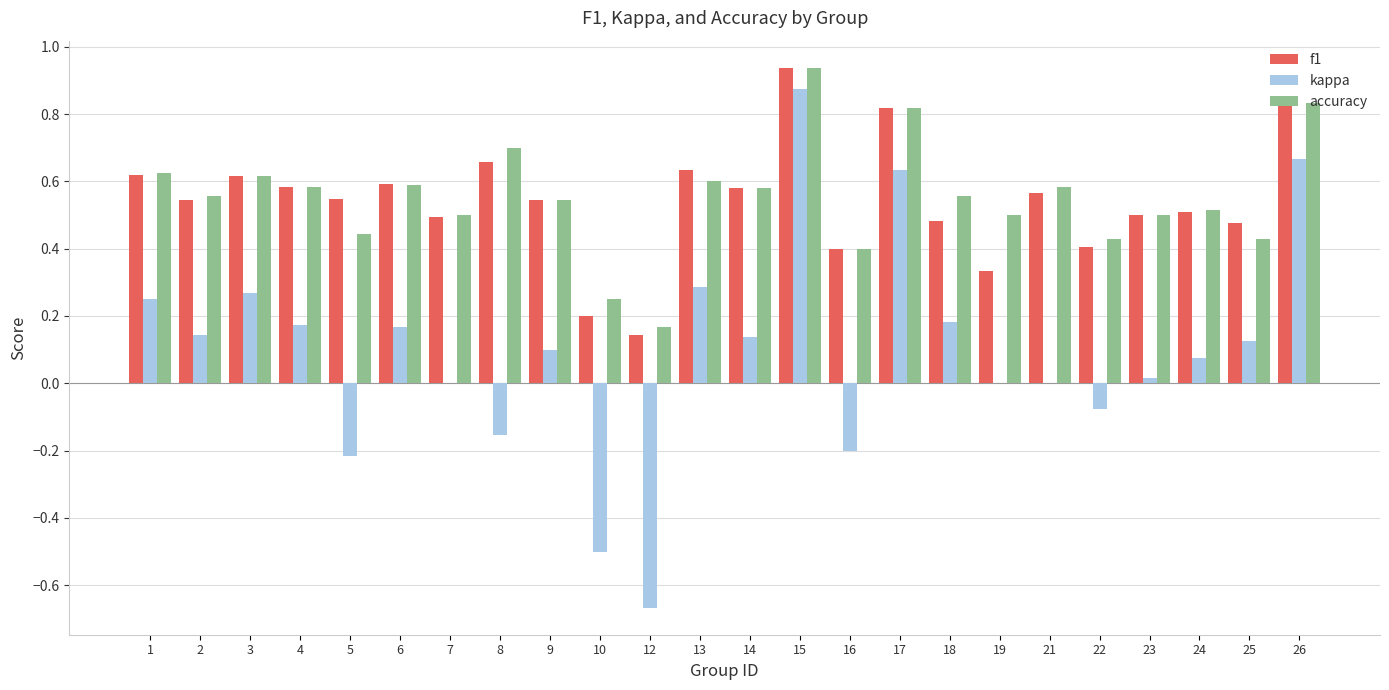

What is the sum of the f1 values at 9 and 15?

1.5